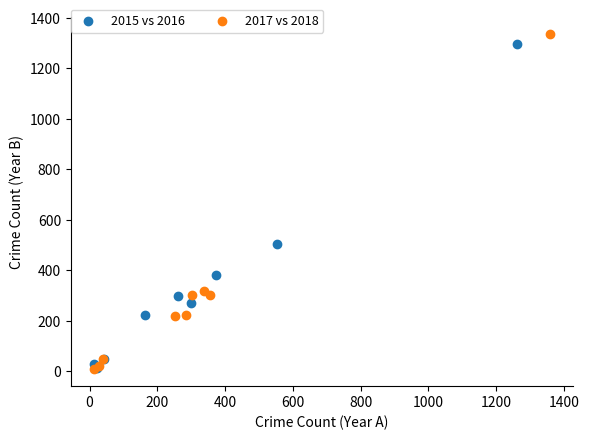

What are all the series names shown in the legend?

2015 vs 2016, 2017 vs 2018